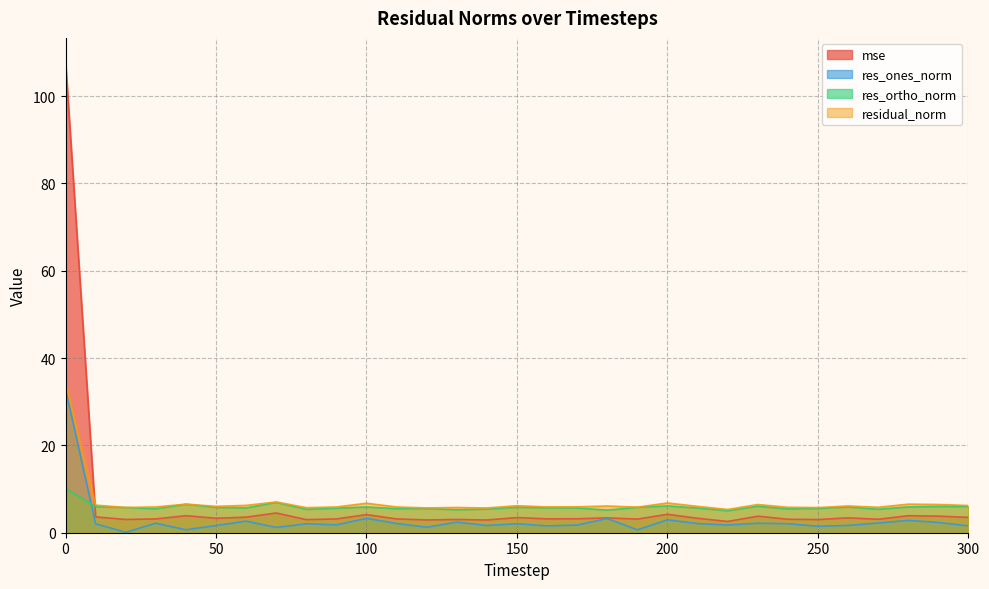

List the series in order of their peak value, highest first.

mse, residual_norm, res_ones_norm, res_ortho_norm